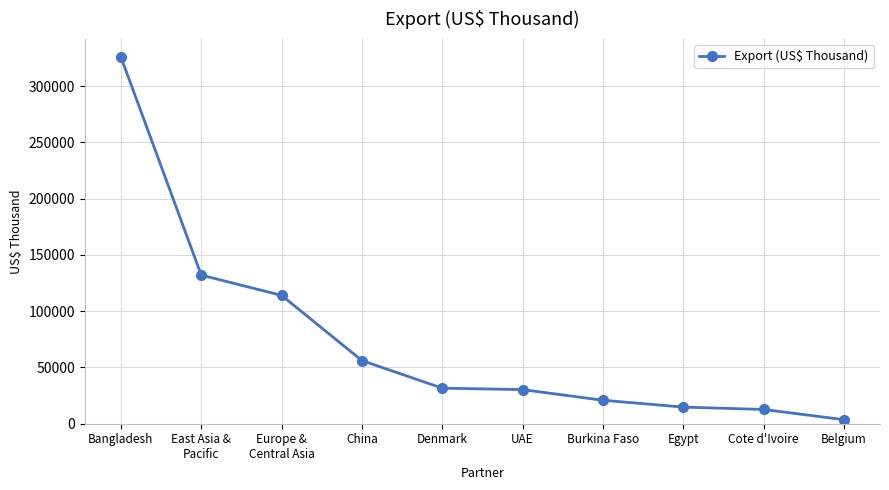

What is the label of the 7th point from the left?

Burkina Faso